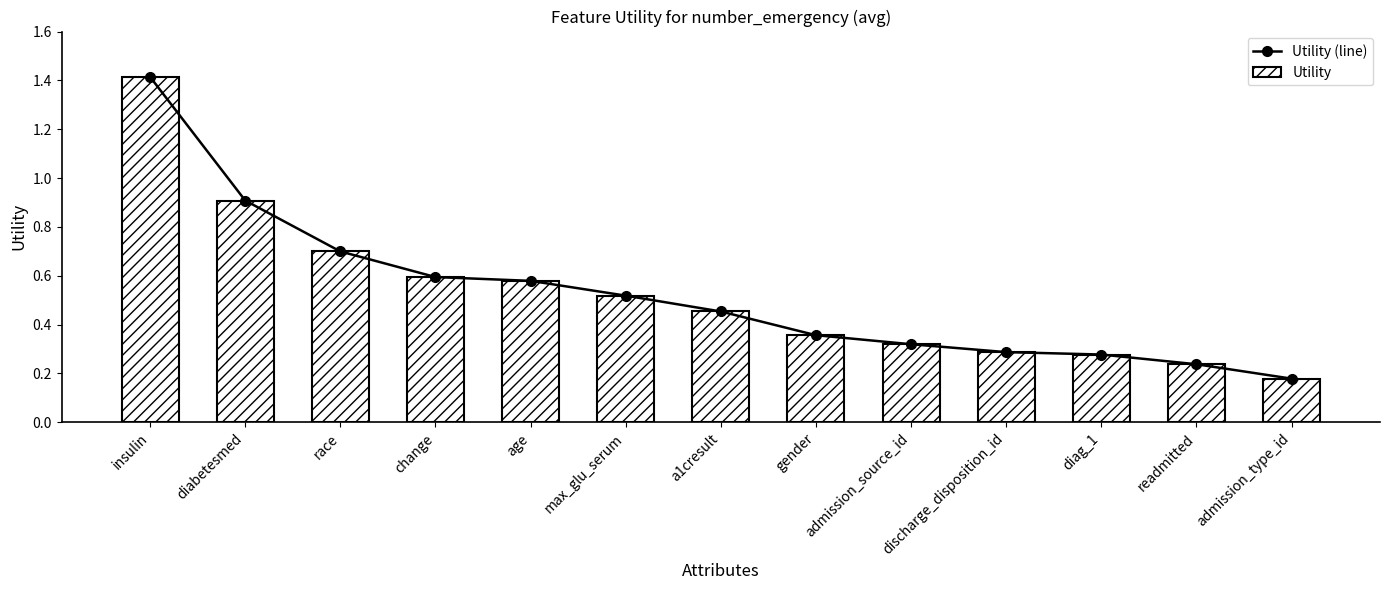

What position from the right is discharge_disposition_id?

4